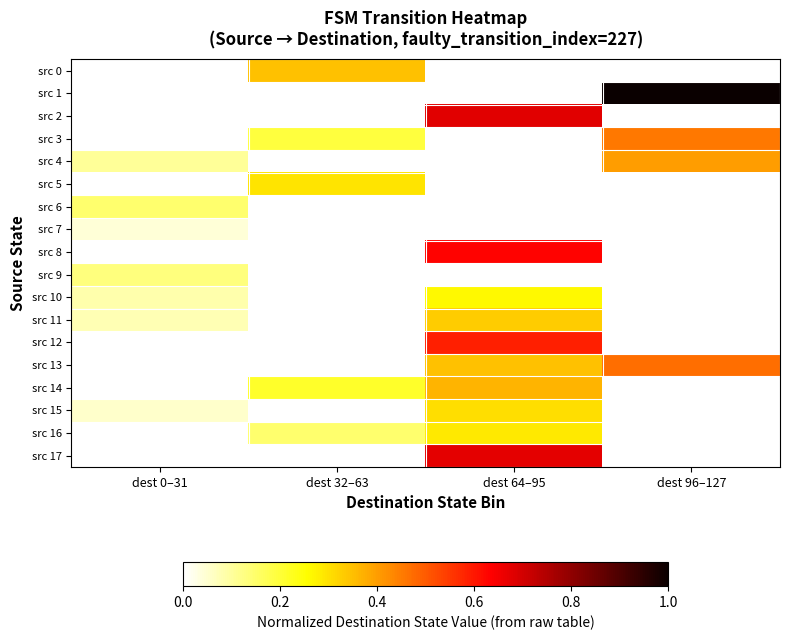

List the series in order of their peak value, highest first.

src 1, src 2, src 17, src 8, src 12, src 13, src 3, src 4, src 14, src 0, src 11, src 15, src 5, src 16, src 10, src 6, src 9, src 7